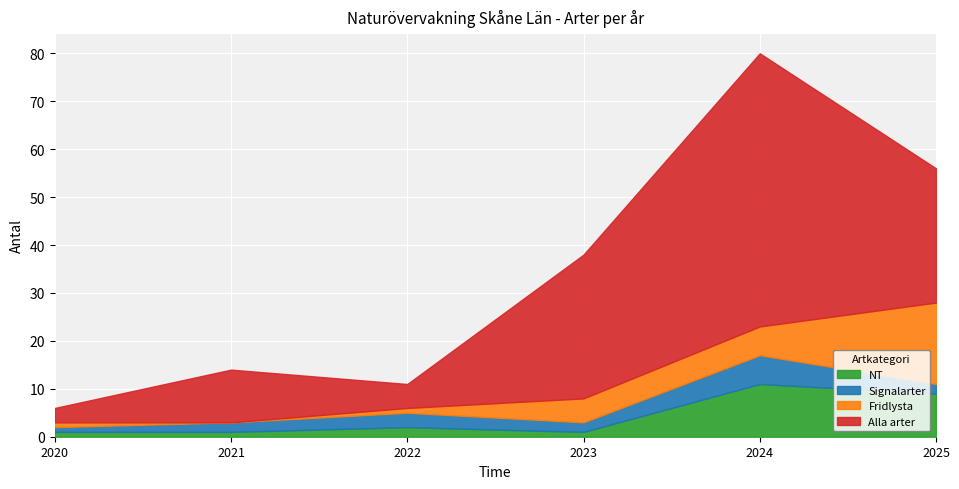

Where is the first local minimum for Fridlysta?

2021